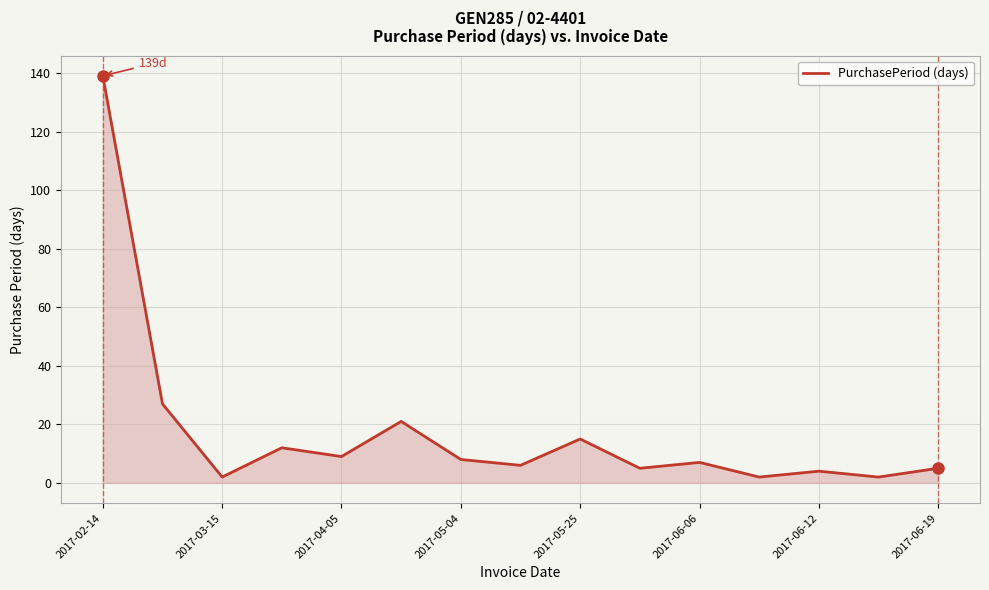

How many interior local peaks (higher than both neighbors) does the data have?

5